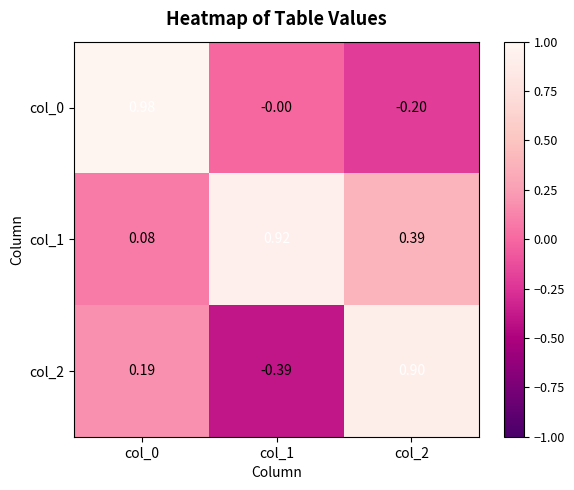

Is the value of col_0 at col_0 greater than the value of col_1 at col_0?

Yes